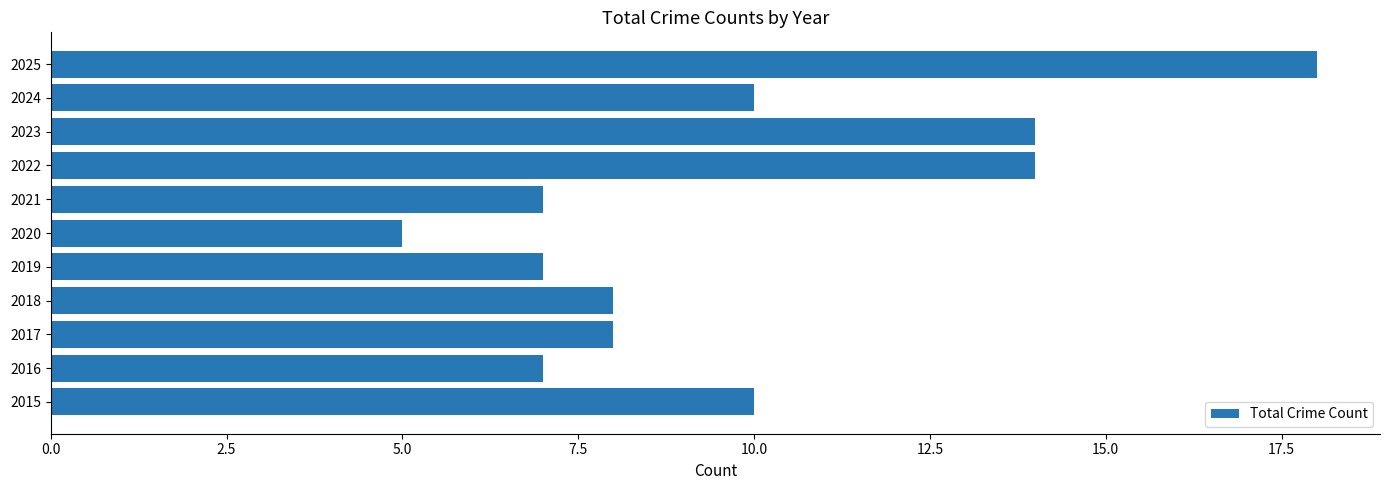

What is the sum of all values?

108